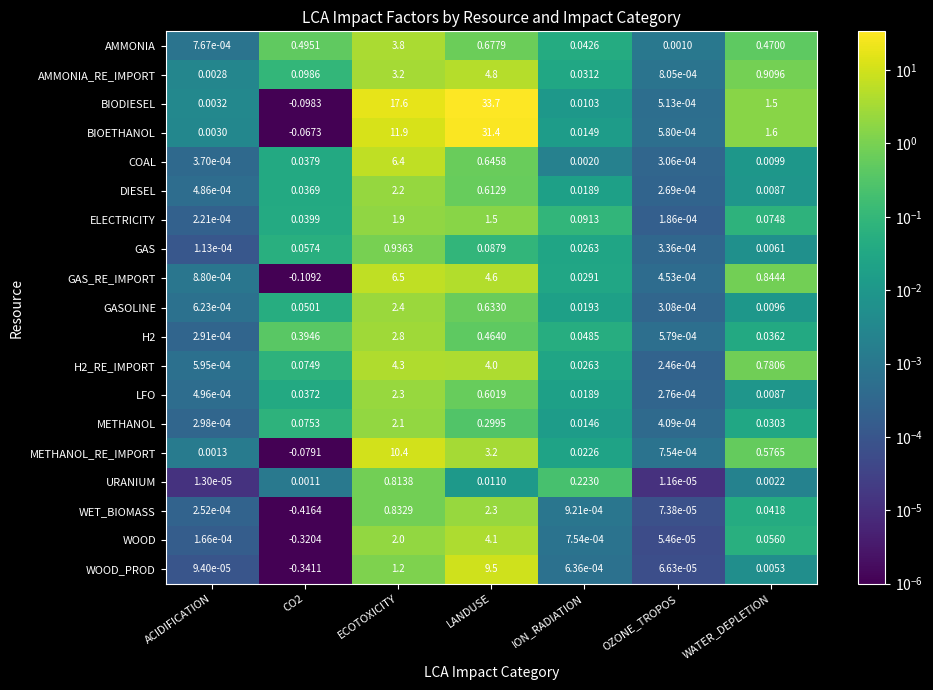

At which label is H2_RE_IMPORT closest to 2?

WATER_DEPLETION